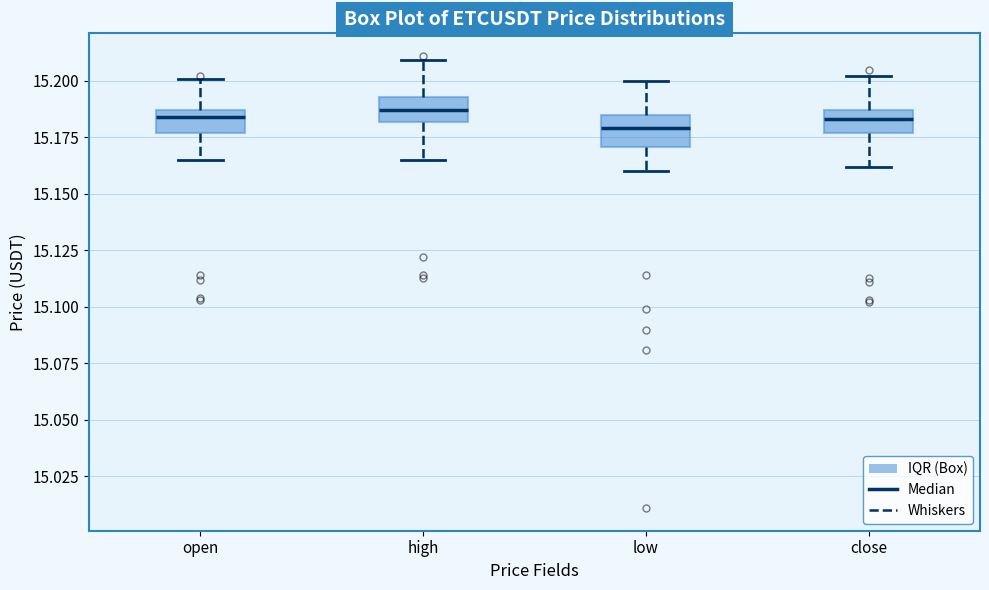

Where does the upper whisker of the box for high end on the y-axis? The values are not printed on the chart, so give them approximately, as read against the axis.

15.210